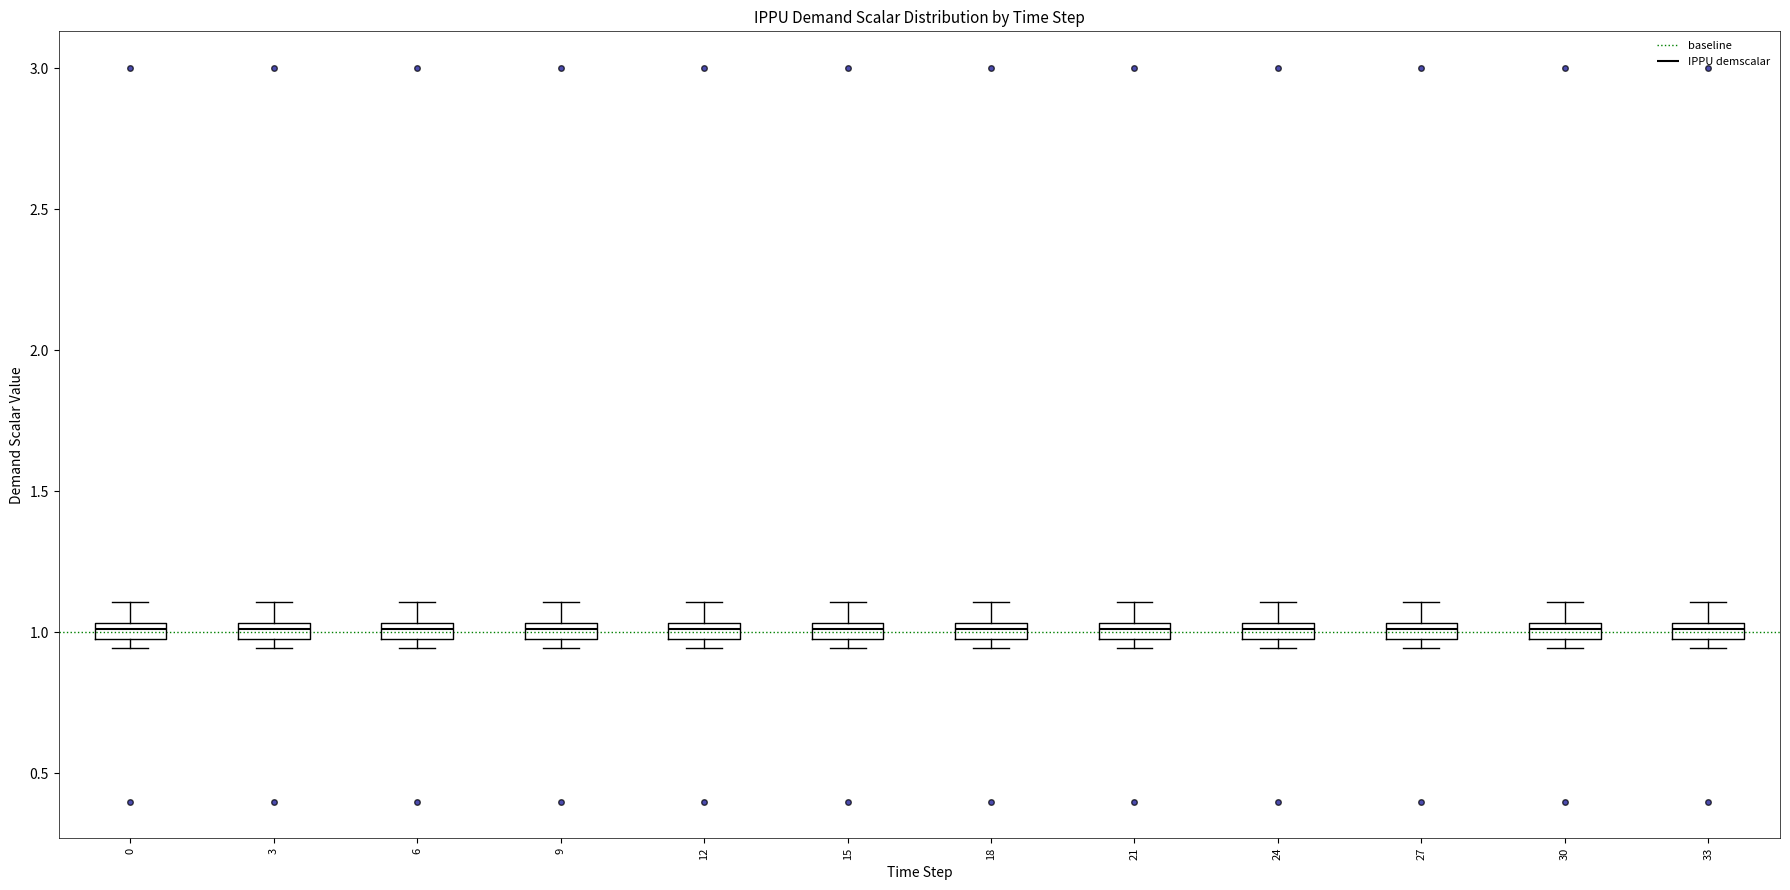

Where does the upper whisker of the box at x = 21 end on the y-axis? The values are not printed on the chart, so give them approximately, as read against the axis.

1.10